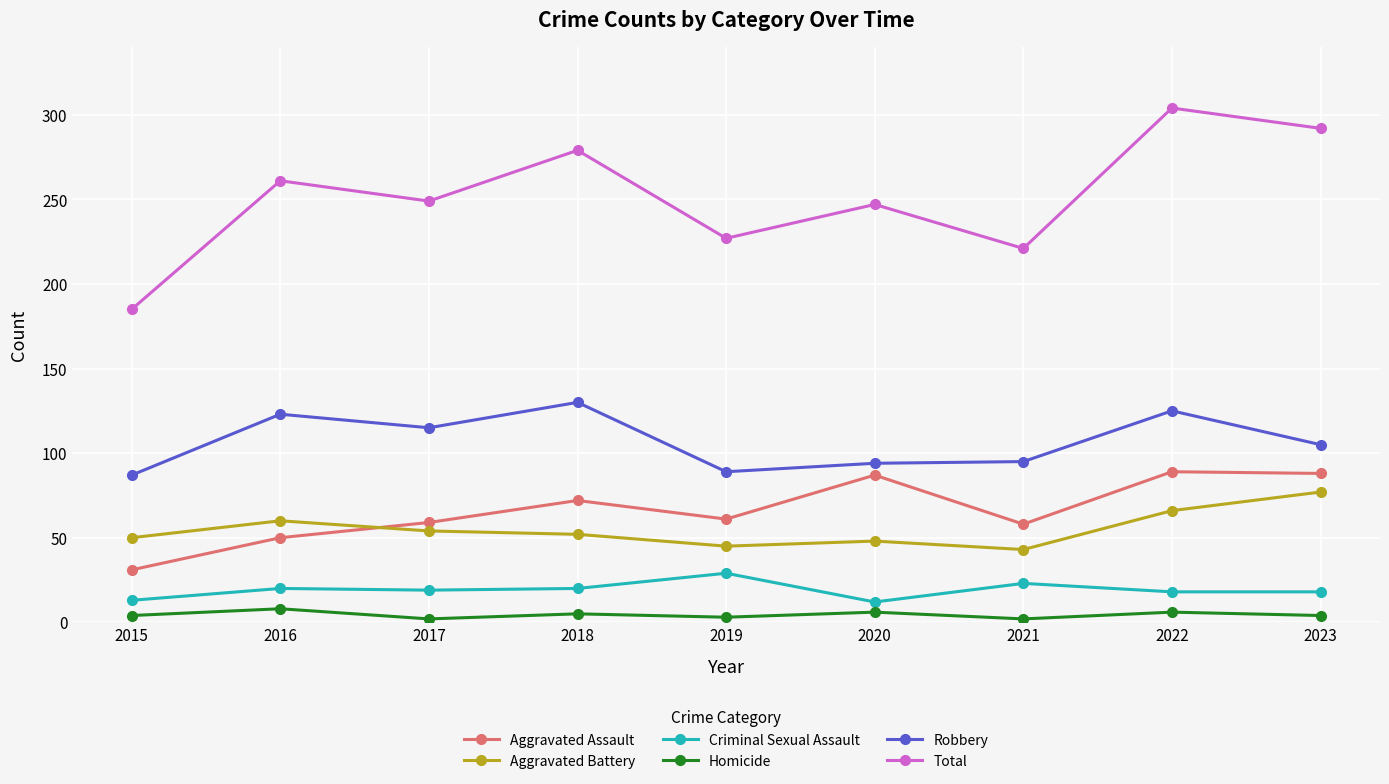

Rank the series at 2018 from highest to lowest value.

Total, Robbery, Aggravated Assault, Aggravated Battery, Criminal Sexual Assault, Homicide